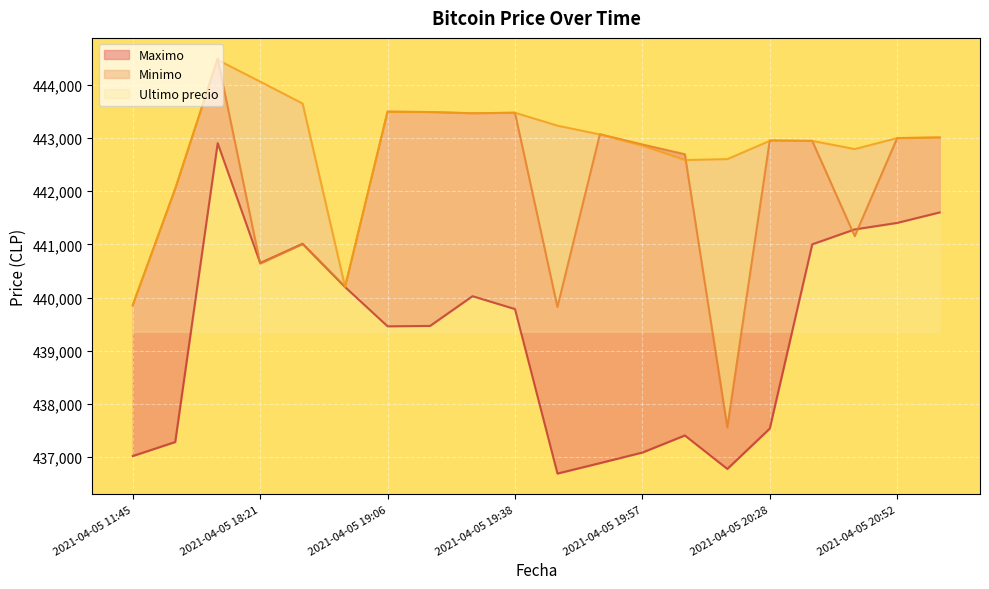

What position from the left is 2021-04-05 20:58?

20